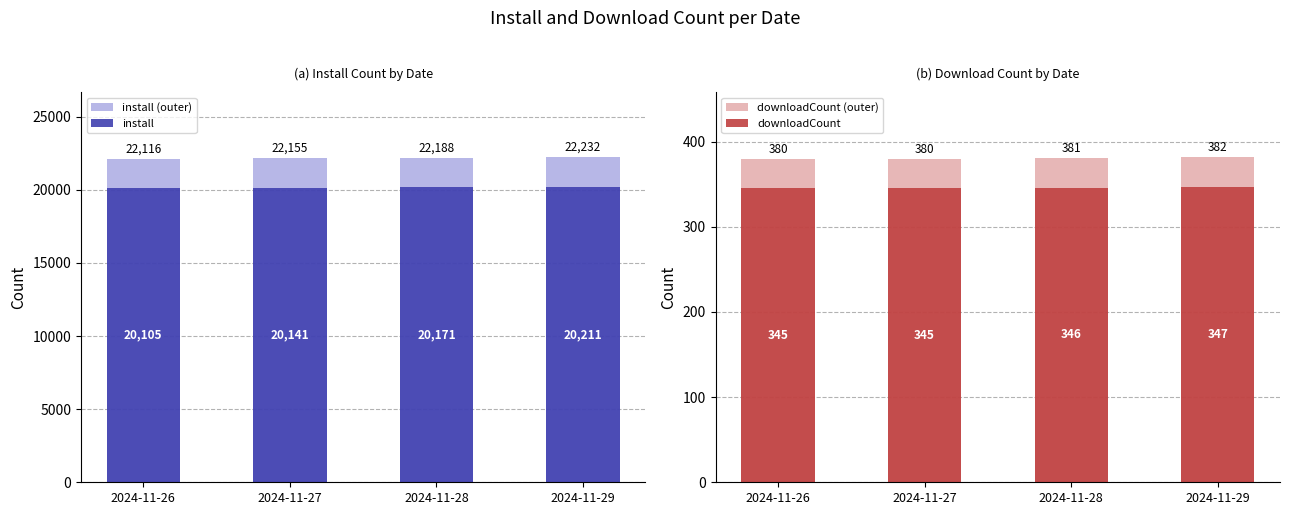

Reading right to left, transcribe all the data shown in this chart.

install (outer): 22232.1	22188.1	22155.1	22115.5
install: 20211.0	20171.0	20141.0	20105.0
downloadCount (outer): 381.7	380.6	379.5	379.5
downloadCount: 347.0	346.0	345.0	345.0